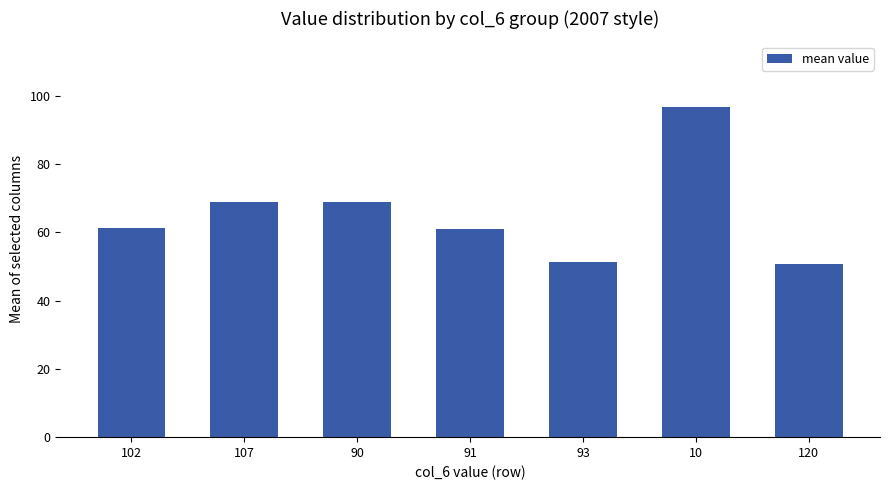

What is the difference between the values at 93 and 120?

0.6